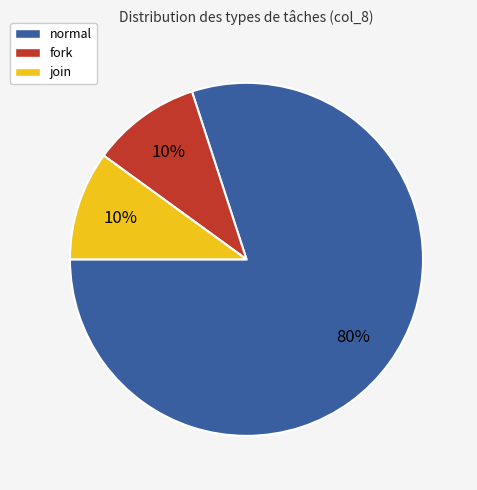

To the nearest percent, what percentage of the pie is join?

10%